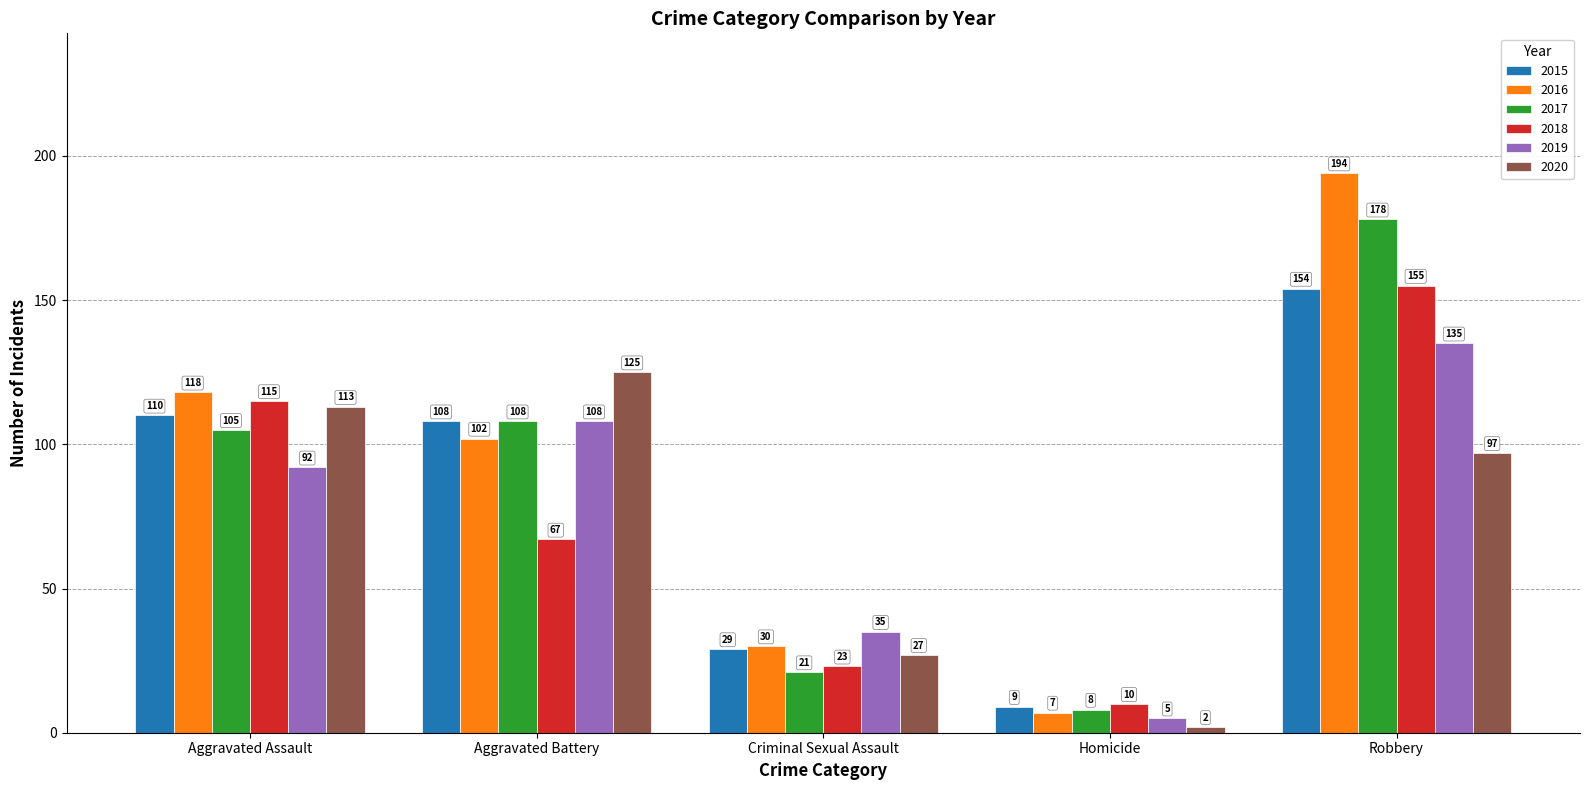

How many bars are there in each group?

6